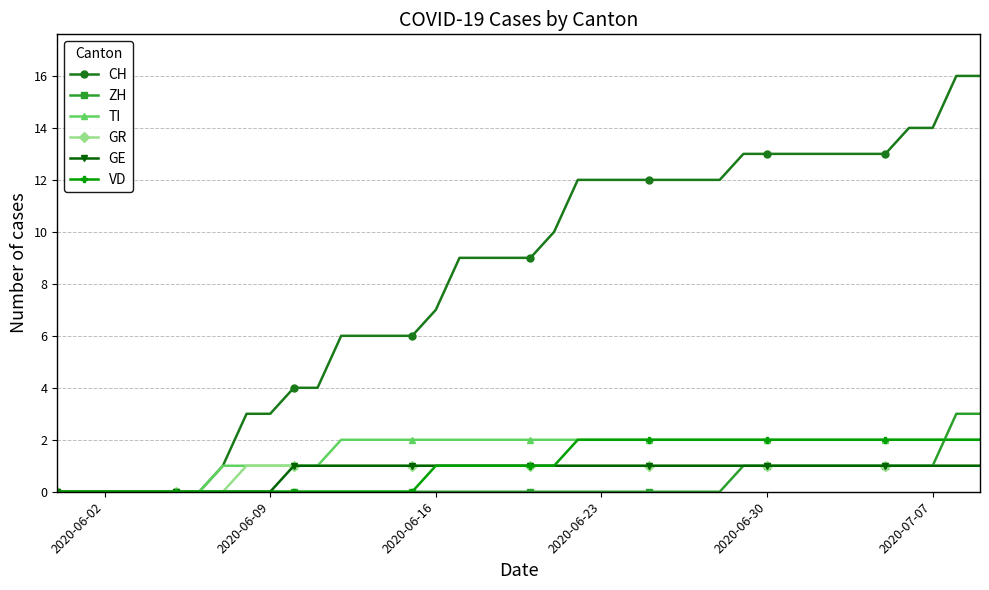

Which series has the largest total across all categories?

CH